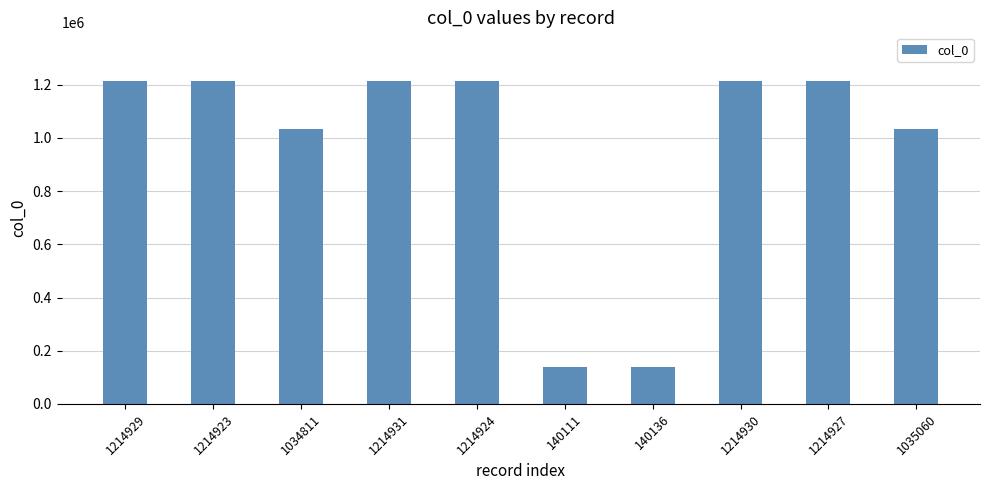

What is the change in value from 1214924 to 140136?

-1074788